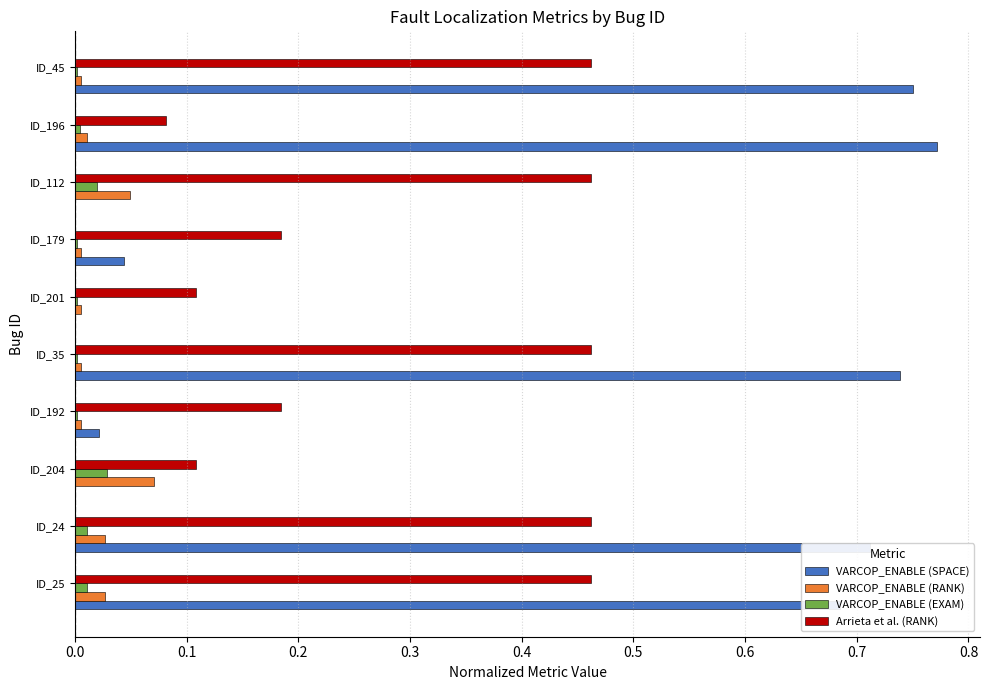

The VARCOP_ENABLE (RANK) series shows 0.0 at ID_192. True or false?

True